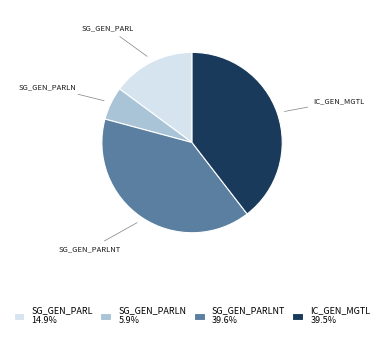

Is there a majority slice in this chart?

No